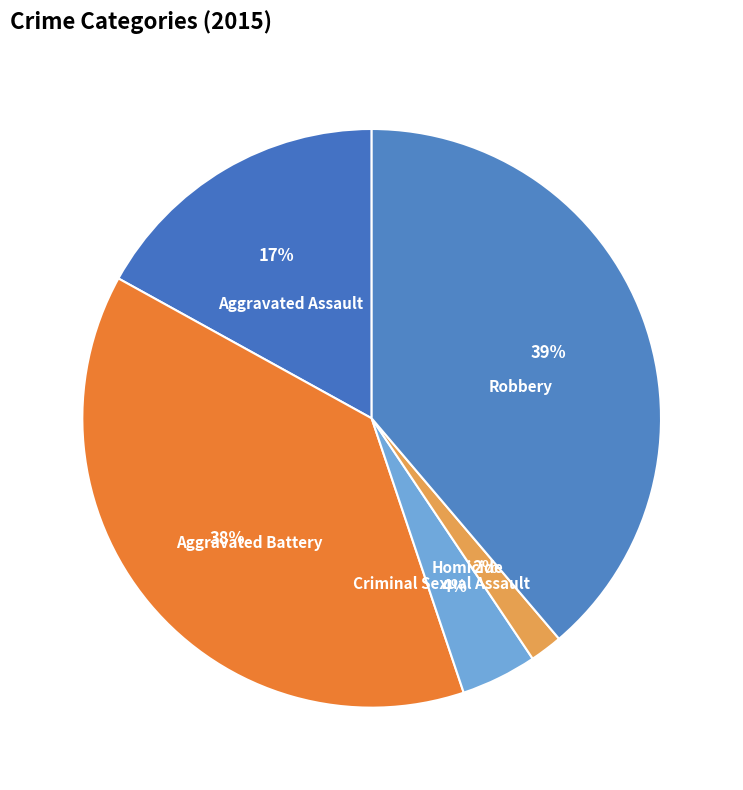

To the nearest percent, what portion does Robbery represent?

39%